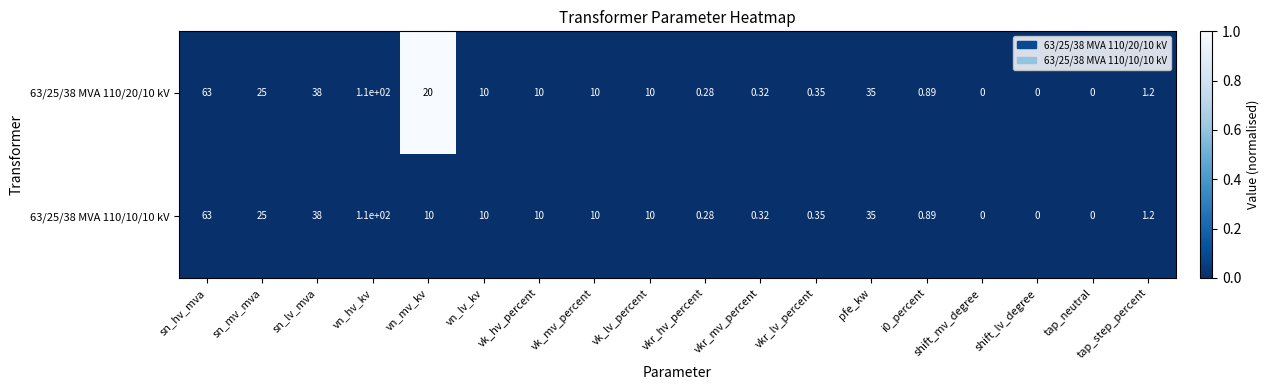

What is the maximum value shown in the chart?

110.0